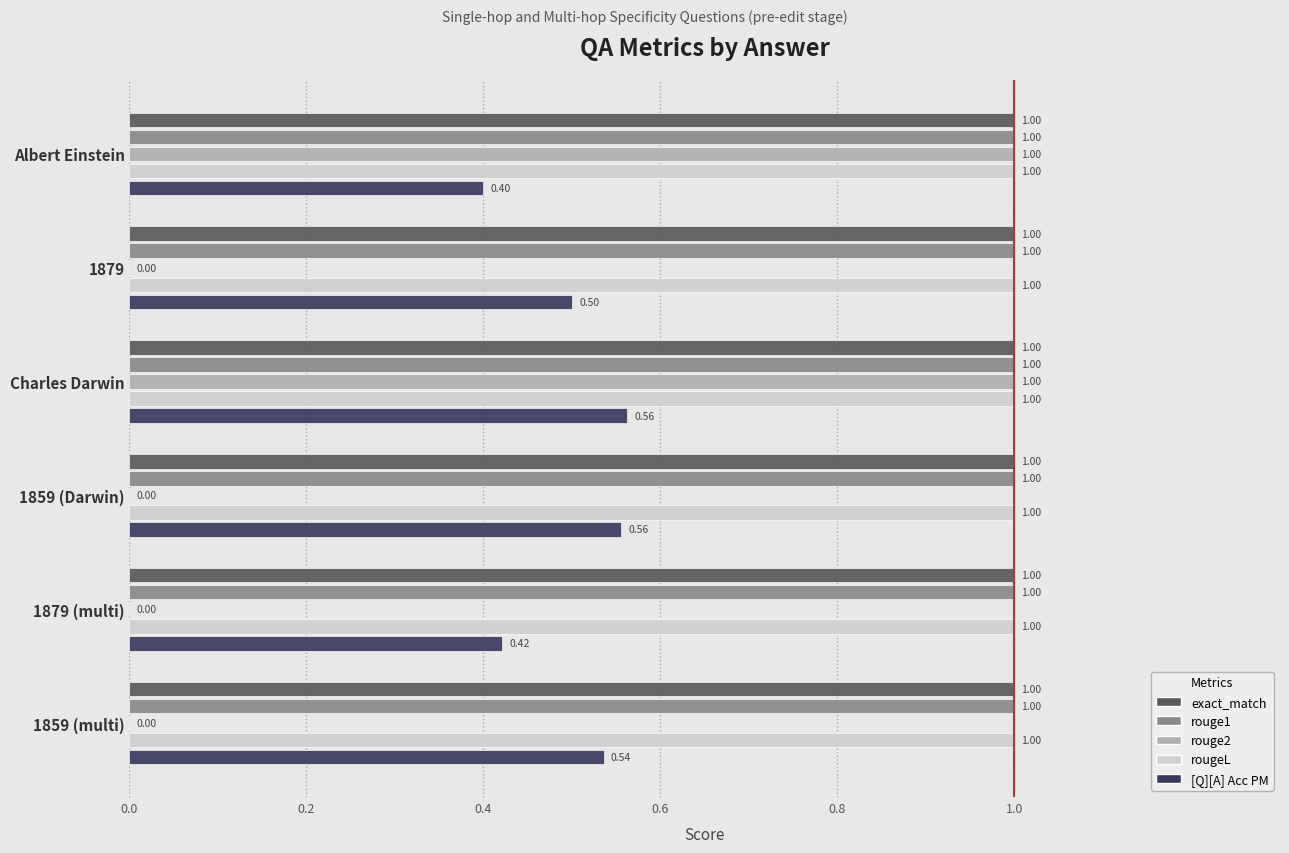

What is the sum of all rougeL values?

6.0